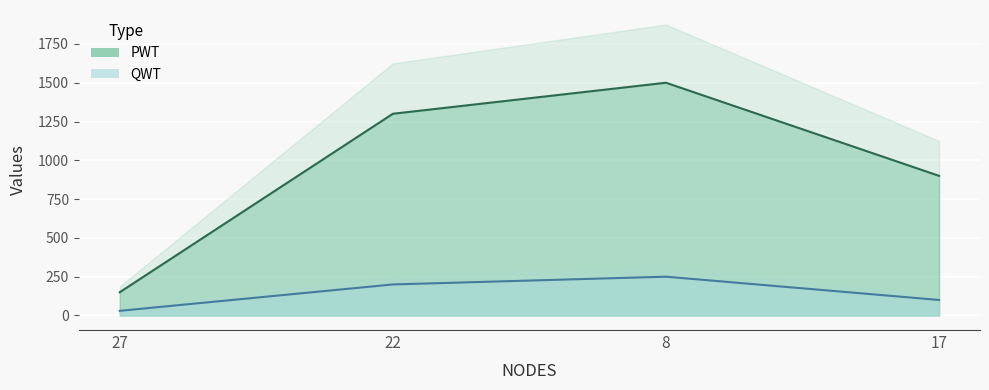

At how many categories does at least one series exceed 655?

3